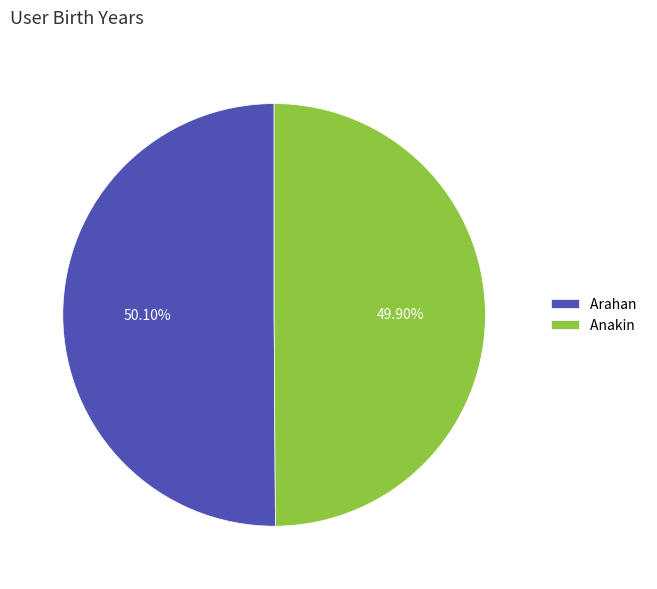

What is the ratio of the value at Arahan to the value at Anakin?

1.0